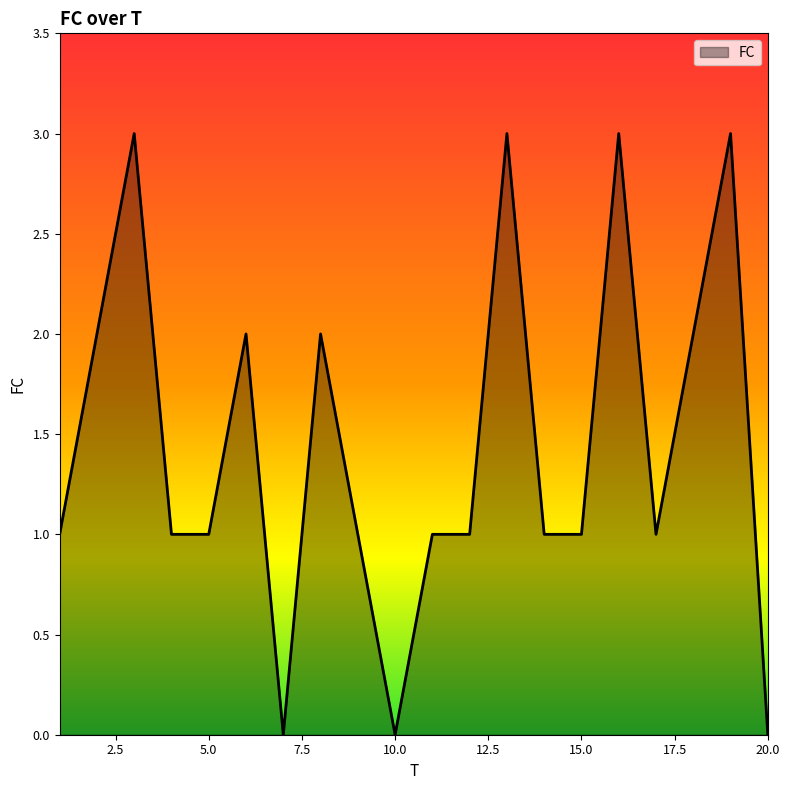

What is the difference between the maximum and minimum values?

3